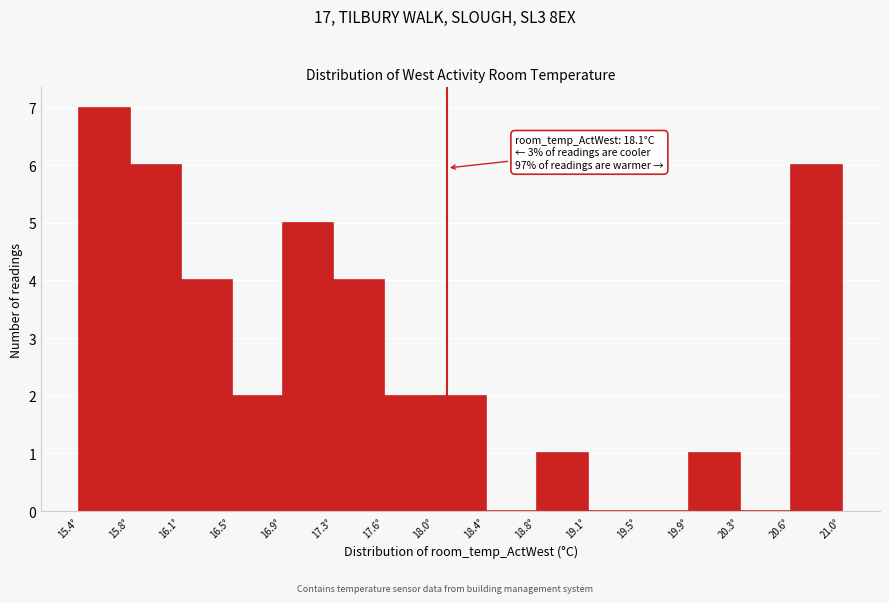

Which range on the x-axis has the tallest bar?

15.40 to 15.75